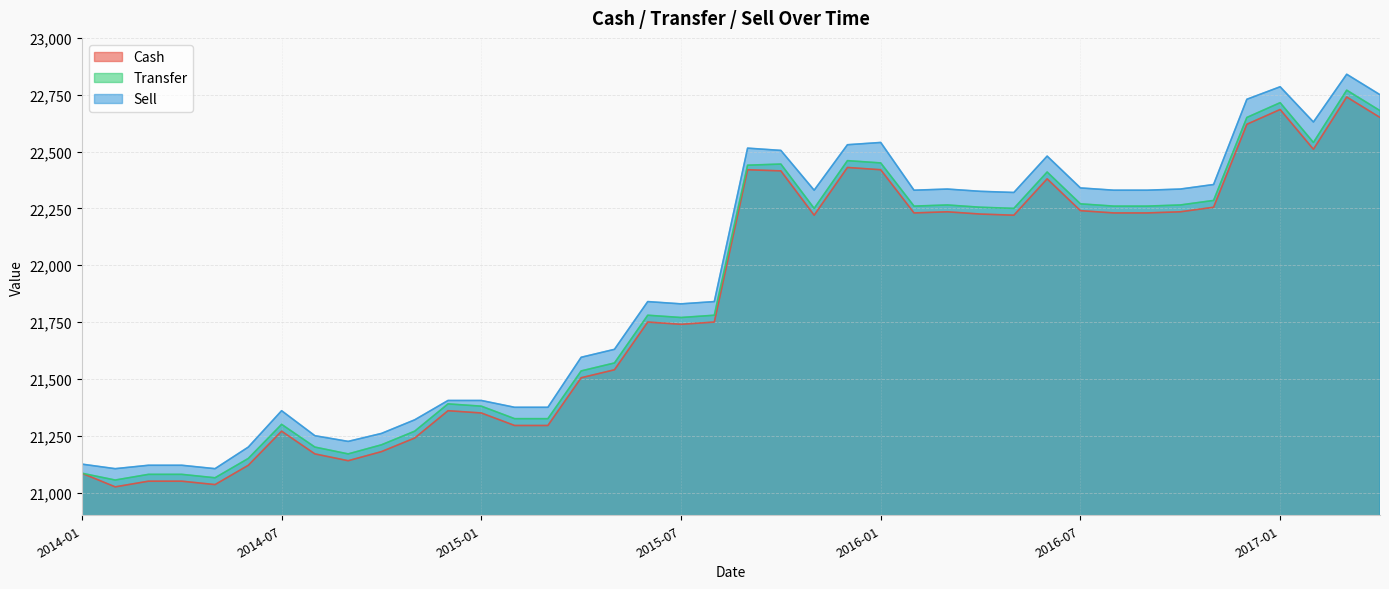

Which category has the lowest value across all series?

2014-02